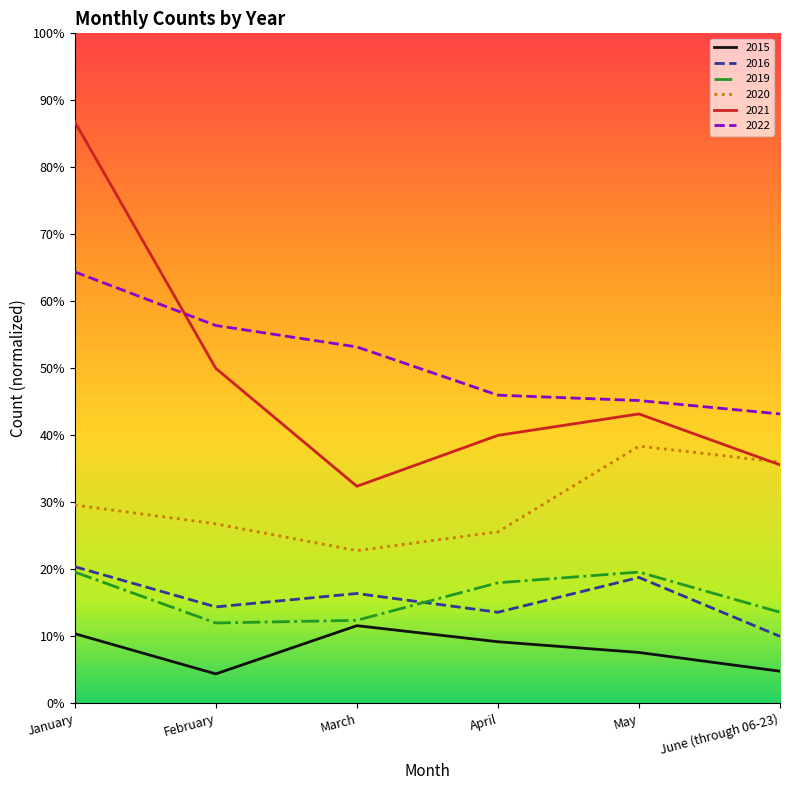

True or false: 2016 has a value of 0.2 at March.

True